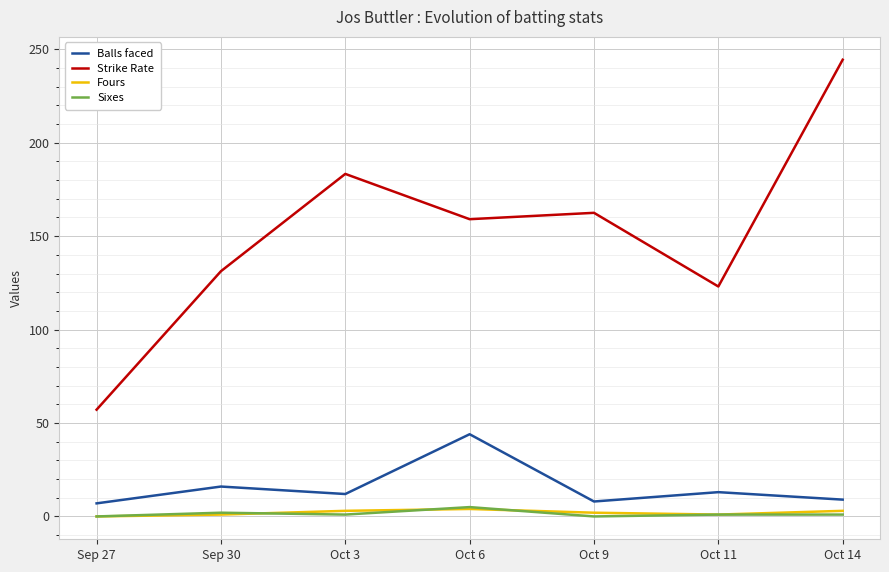

At which label does Strike Rate reach its peak?

Oct 14